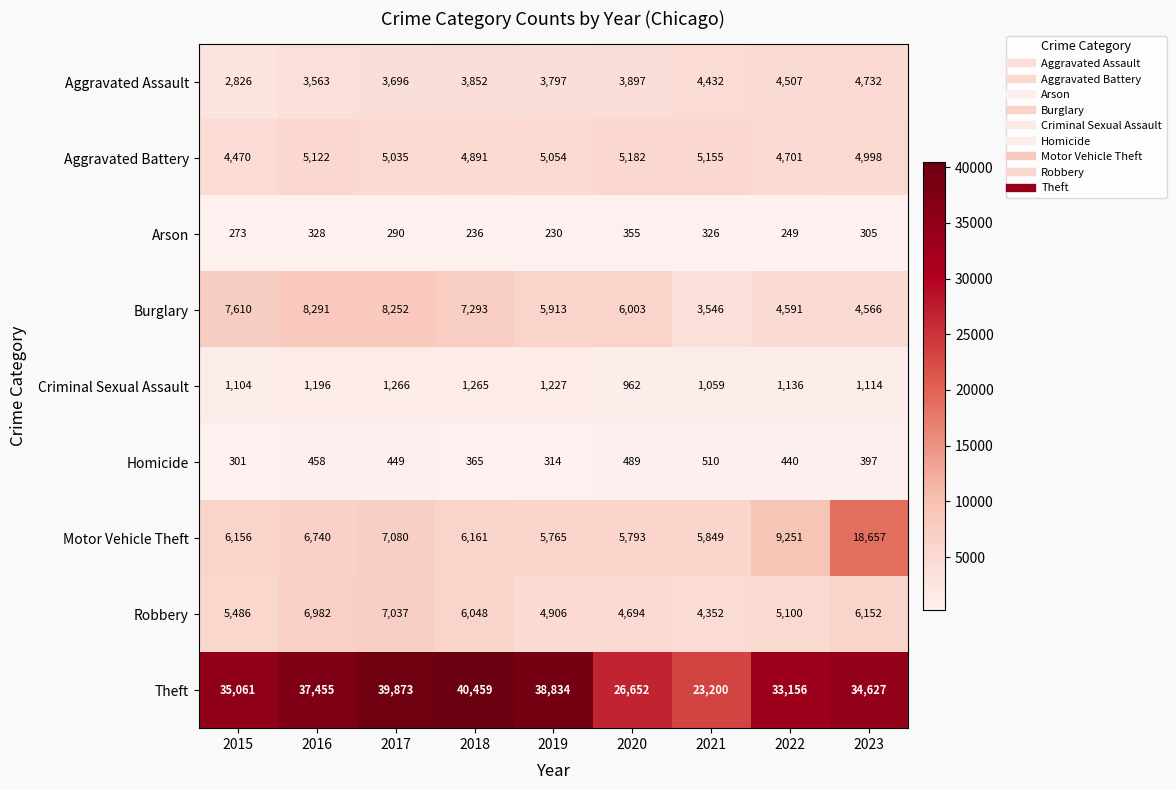

Which series changed the most between 2016 and 2023?

Motor Vehicle Theft